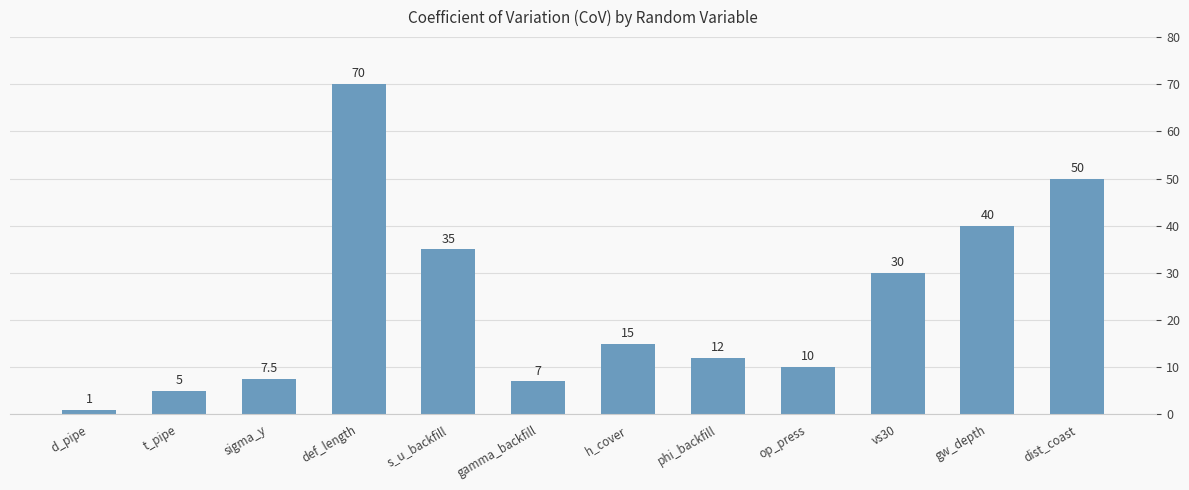

Reading right to left, transcribe all the data shown in this chart.

50.0	40.0	30.0	10.0	12.0	15.0	7.0	35.0	70.0	7.5	5.0	1.0